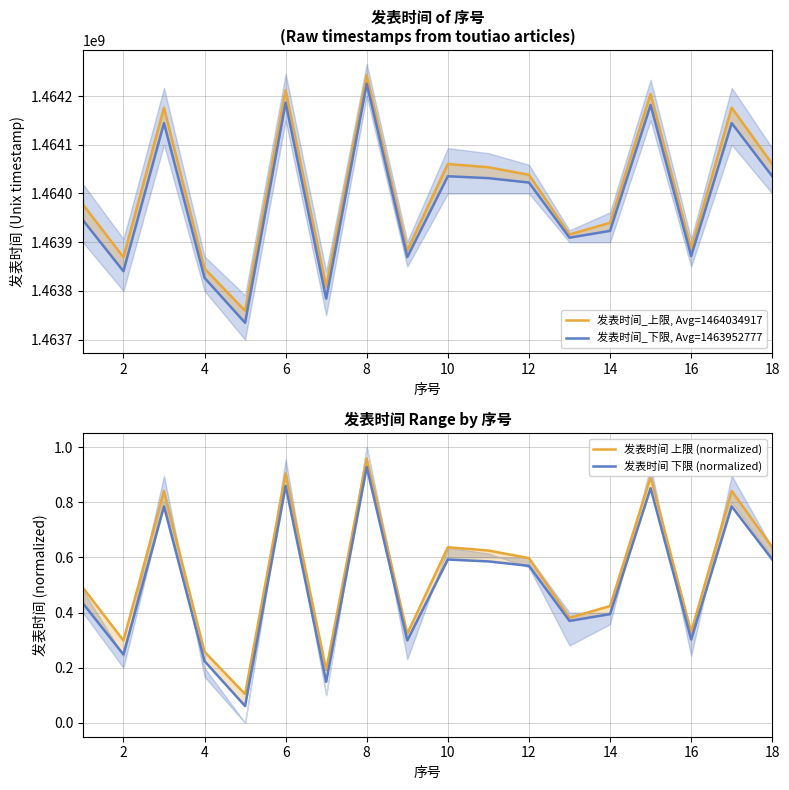

Where is the first local minimum for 发表时间_下限, Avg=1463952777?

2